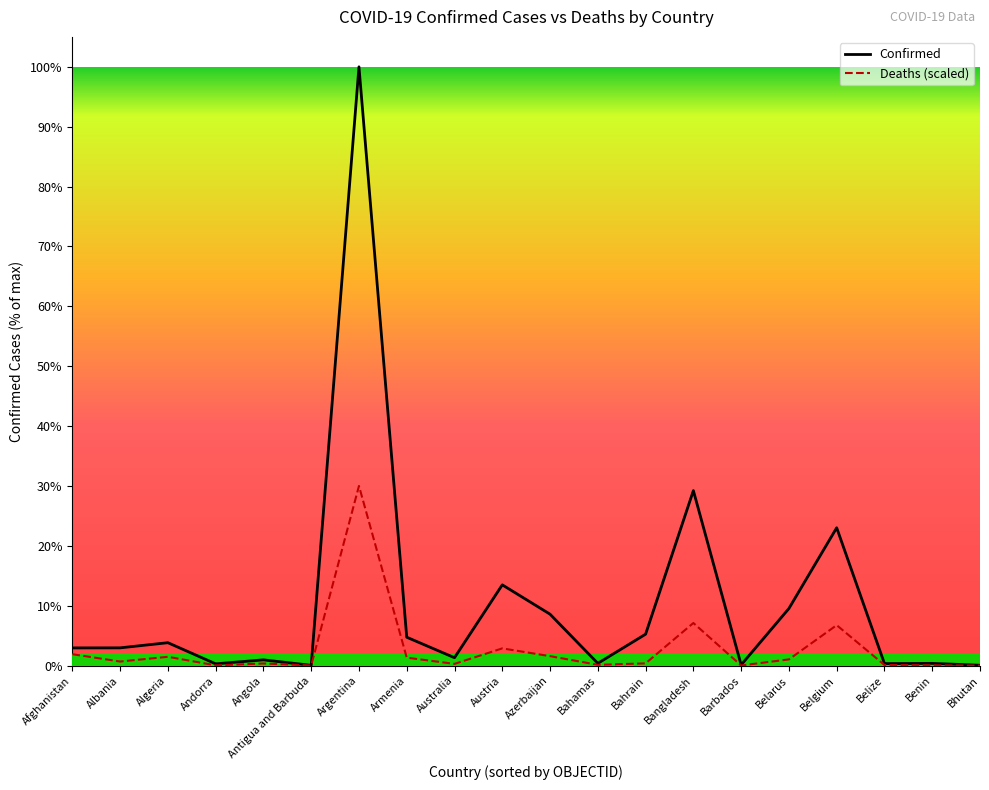

What are all the series names shown in the legend?

Confirmed, Deaths (scaled)